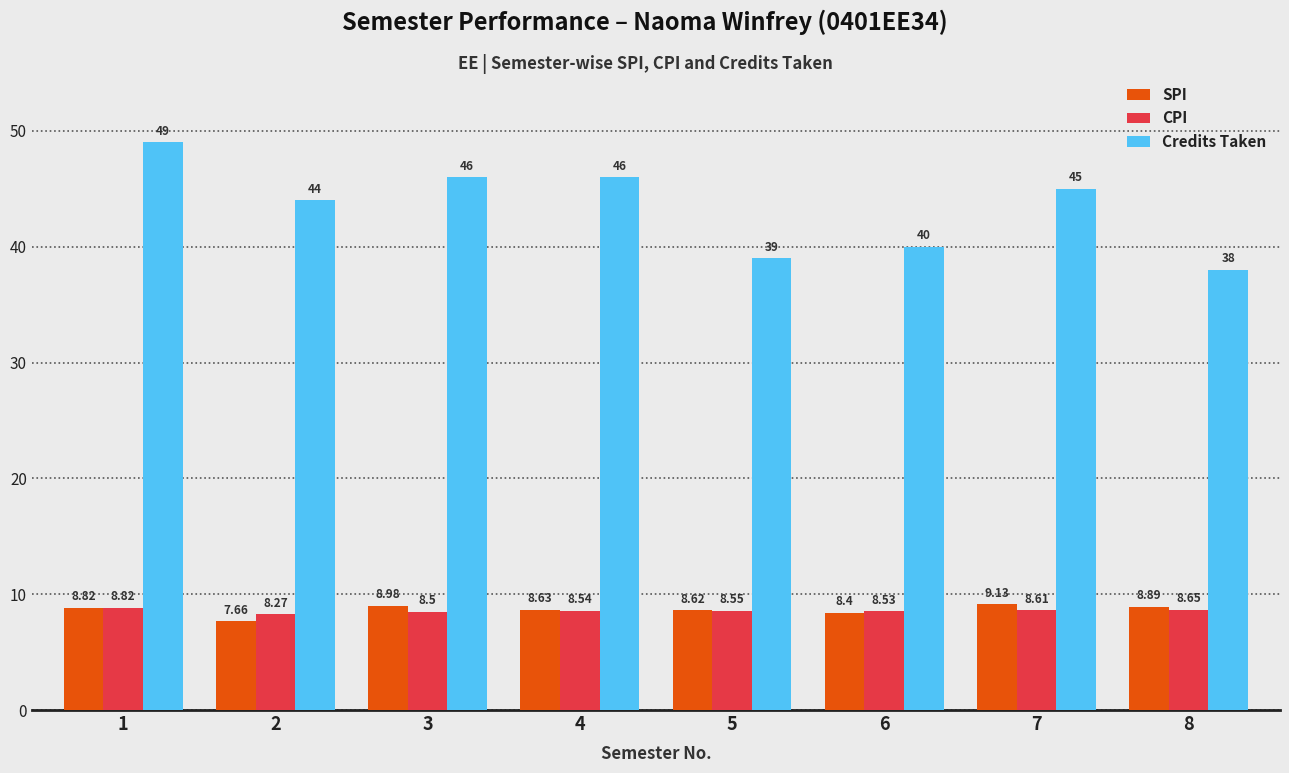

The SPI series shows 4.4 at 3. True or false?

False